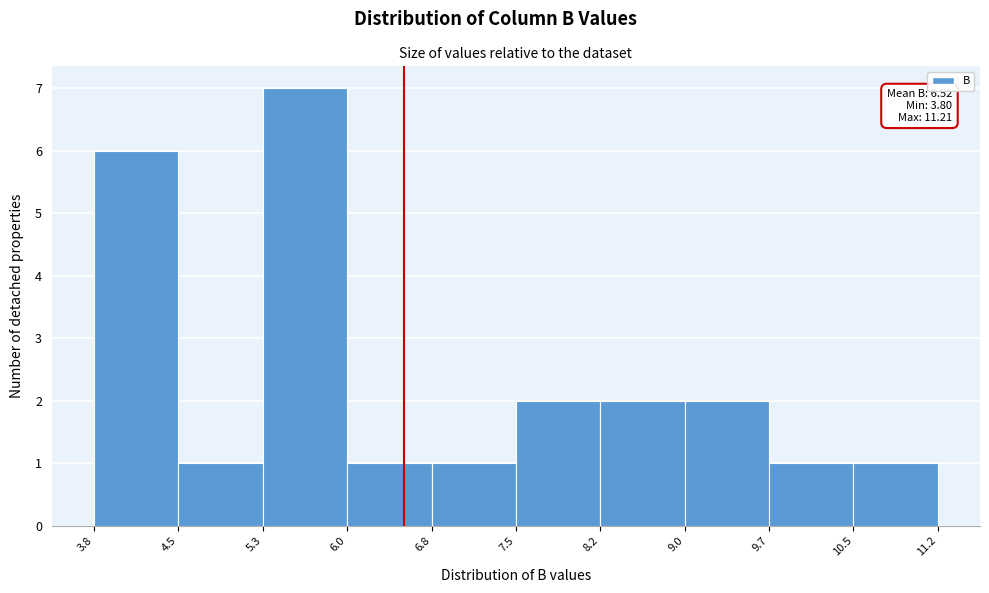

Which range on the x-axis has the tallest bar?

5.3 to 6.0